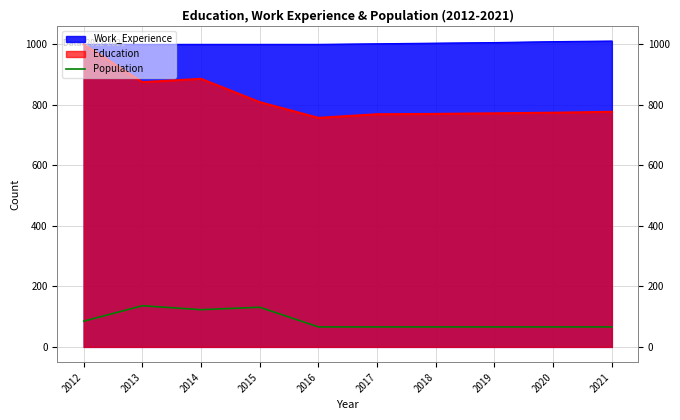

At which label is the value closest to 101?

2012